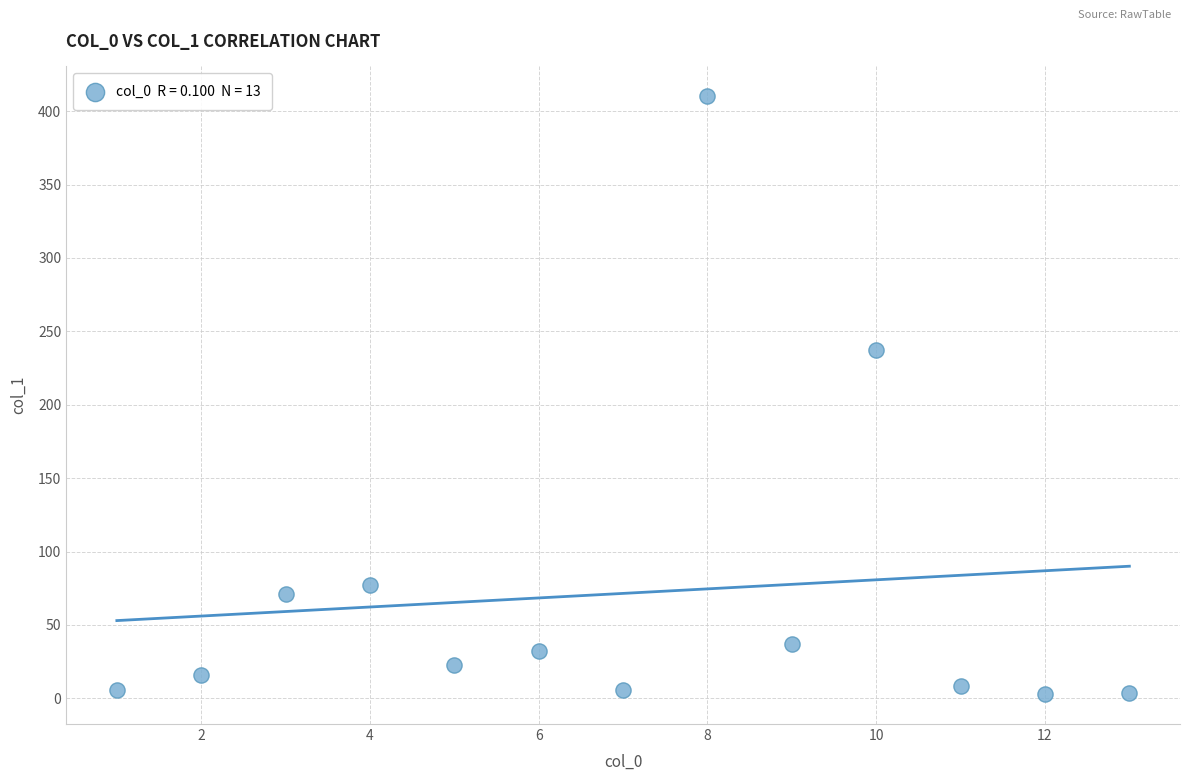

What Y value in the scatter plot is closest to 206?

237.2